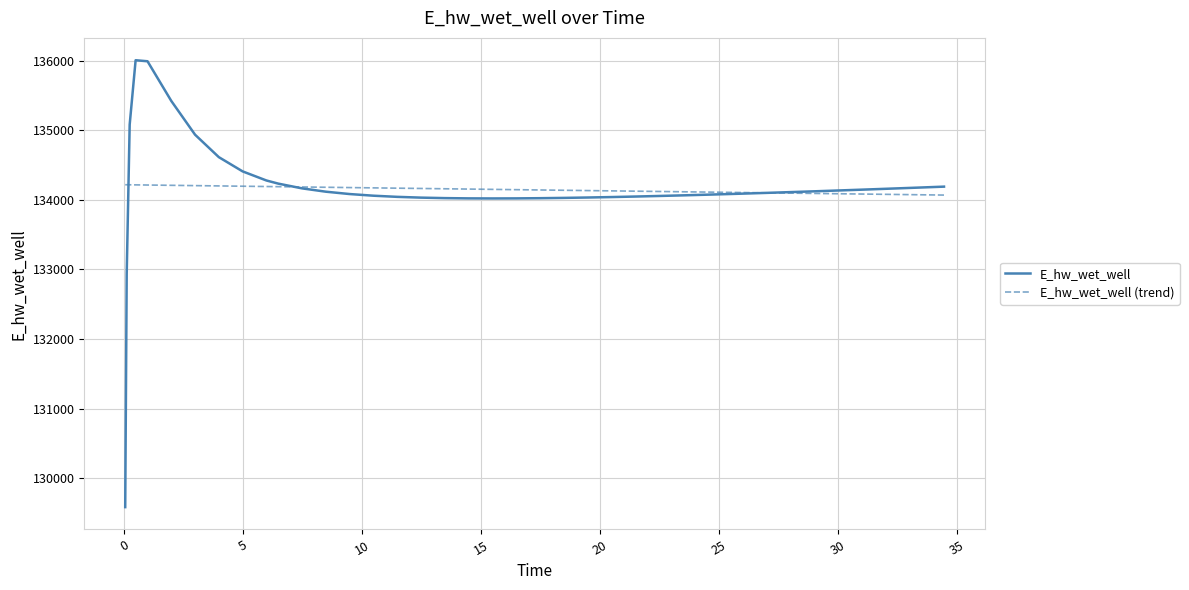

True or false: E_hw_wet_well and E_hw_wet_well (trend) intersect in this chart.

True